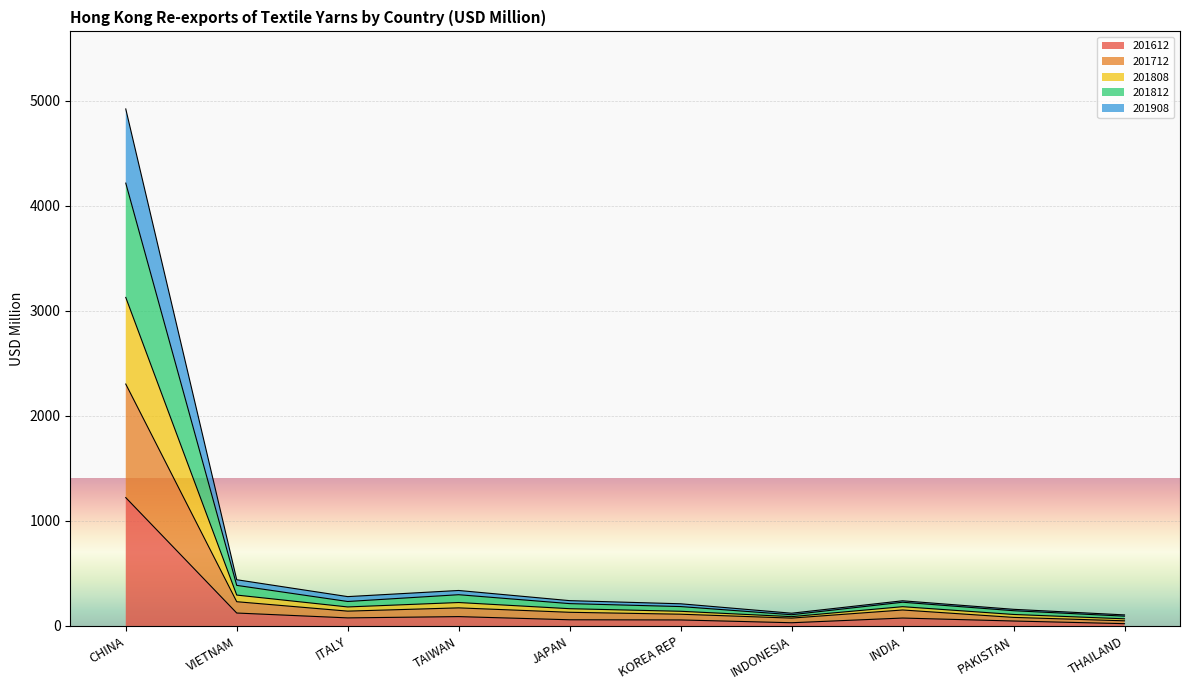

What is the highest value of the 201612 series?

1221.8